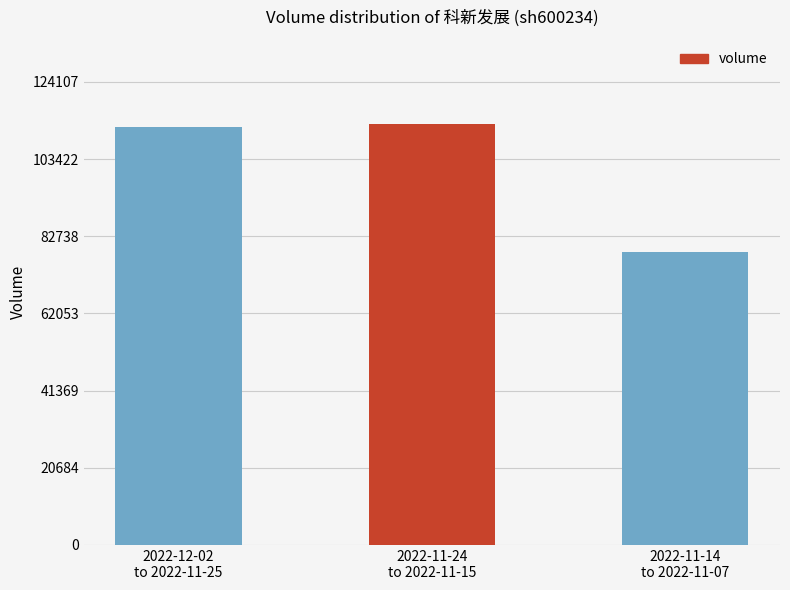

What is the difference between the maximum and minimum values?

34258